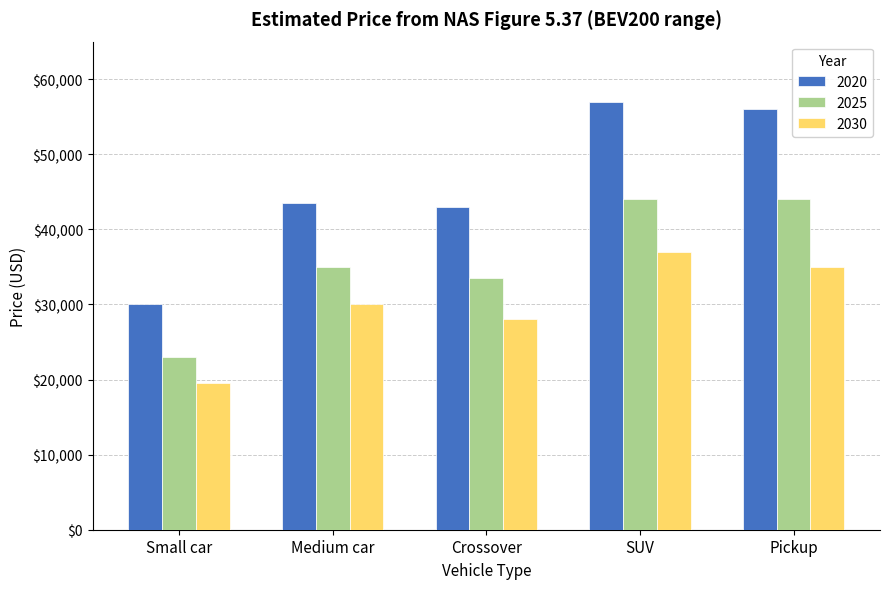

What is the value of the 2025 bar at the 2nd from the left?

35000